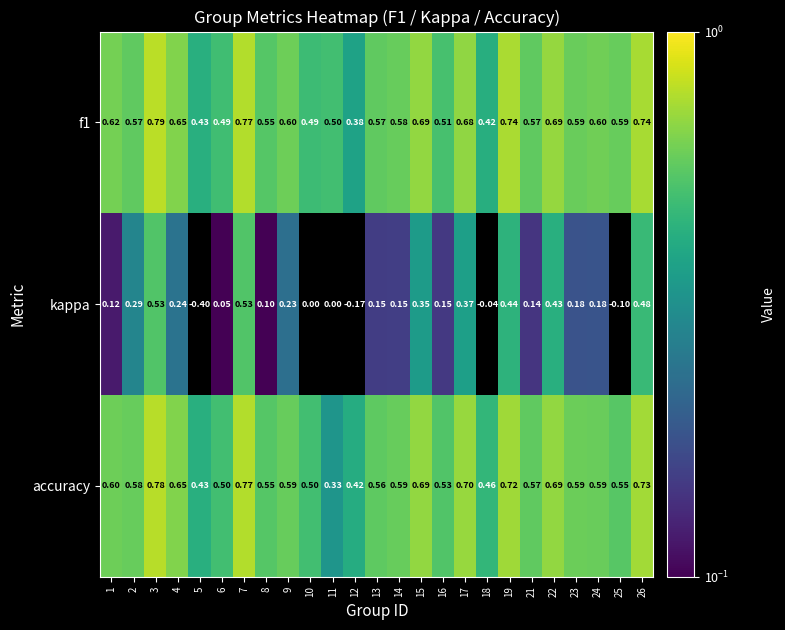

Which series has the largest range (max minus min)?

kappa